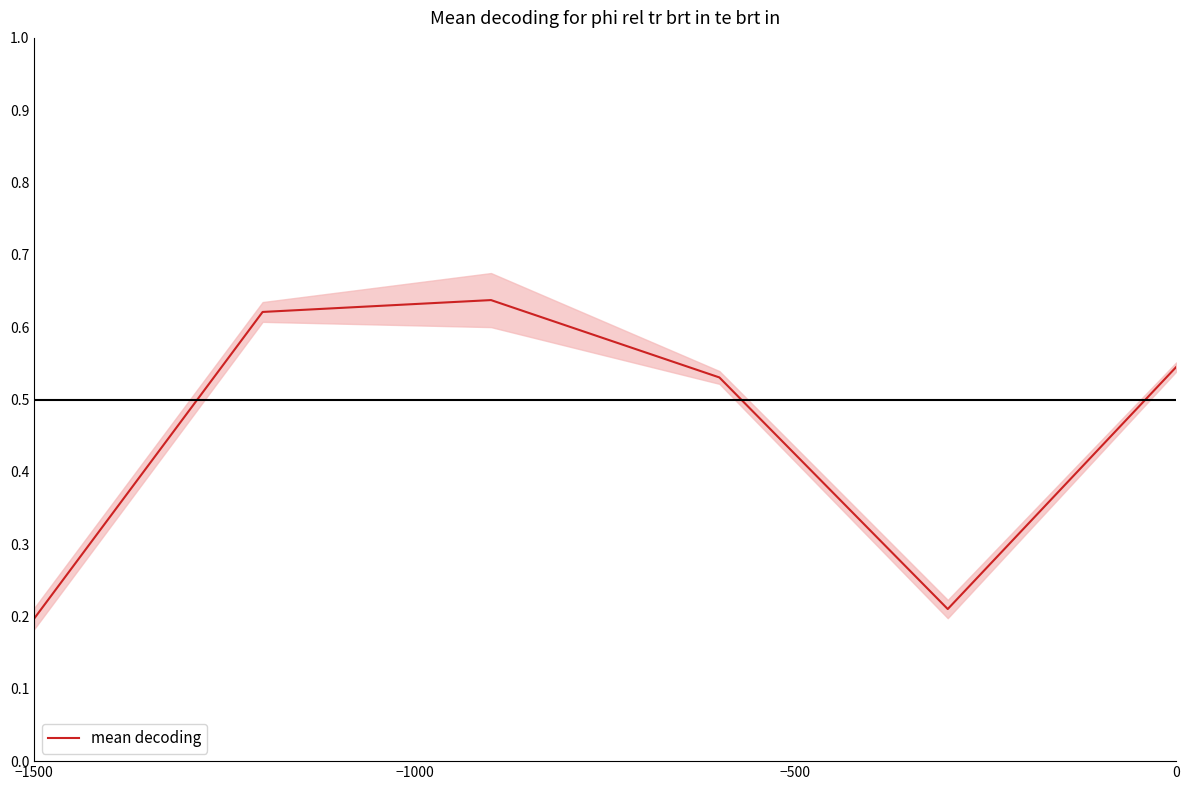

What is the sum of the values at −1000 and 5?

1.2